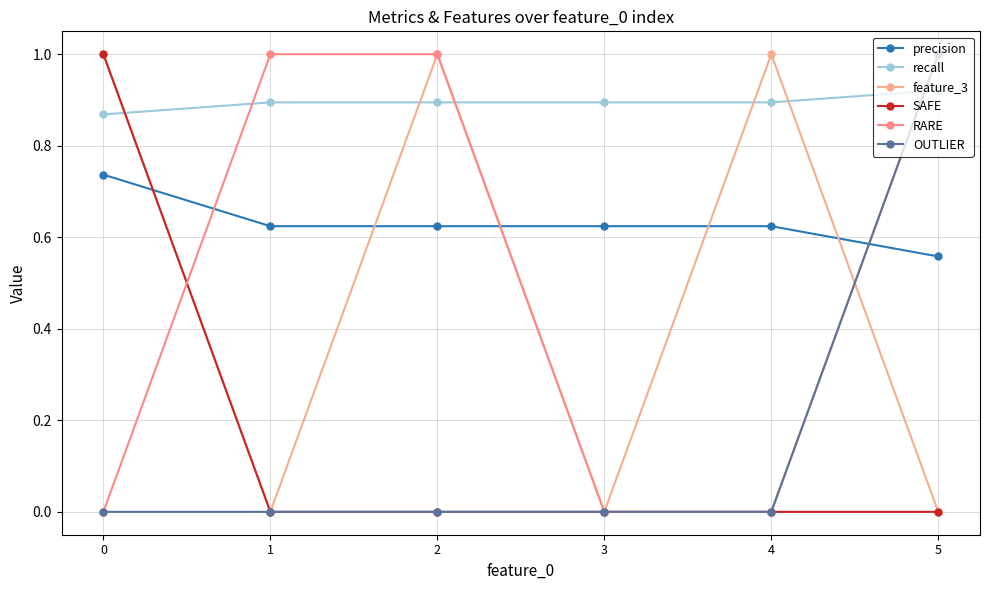

What is the sum of all RARE values?

3.0